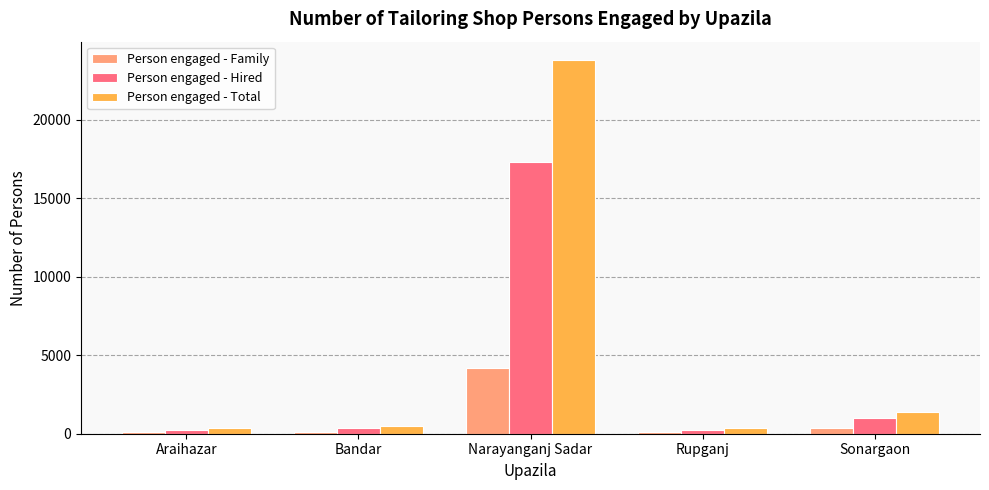

What is the highest value of the Person engaged - Family series?

4178